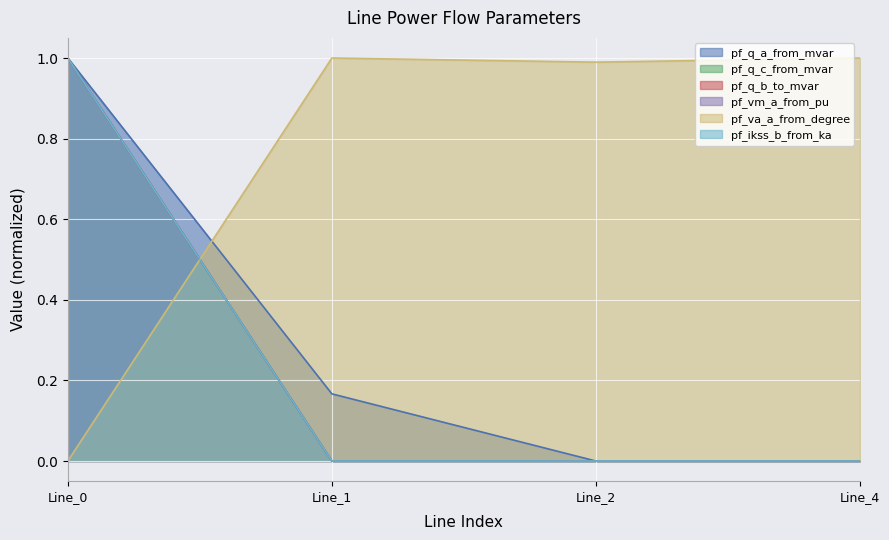

At which category is the sum across all series the highest?

Line_0